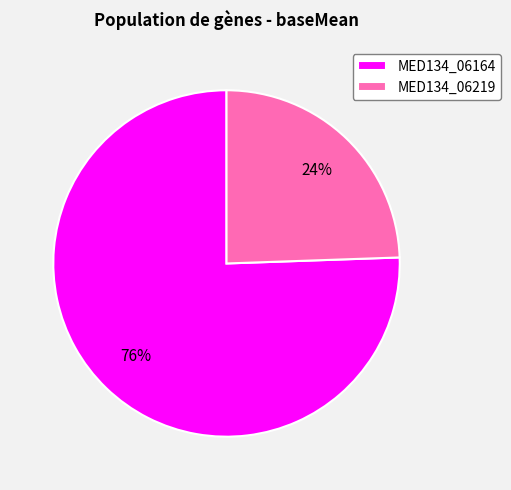

Do MED134_06219 and MED134_06164 together represent more than half of the pie?

Yes